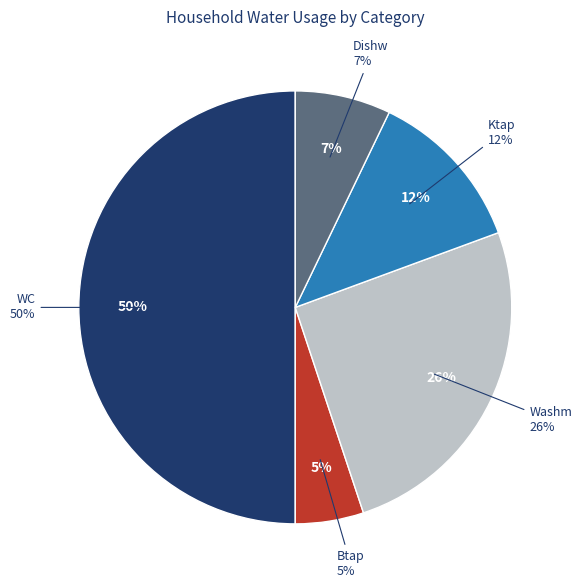

True or false: Btap (L) accounts for 19% of the total.

False